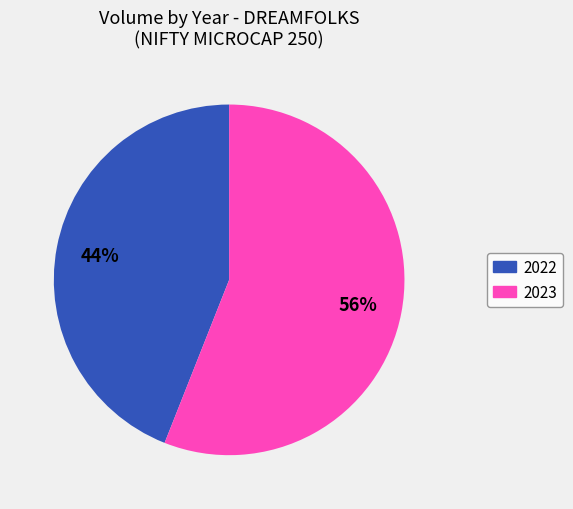

To the nearest percent, what is the average slice percentage?

50%